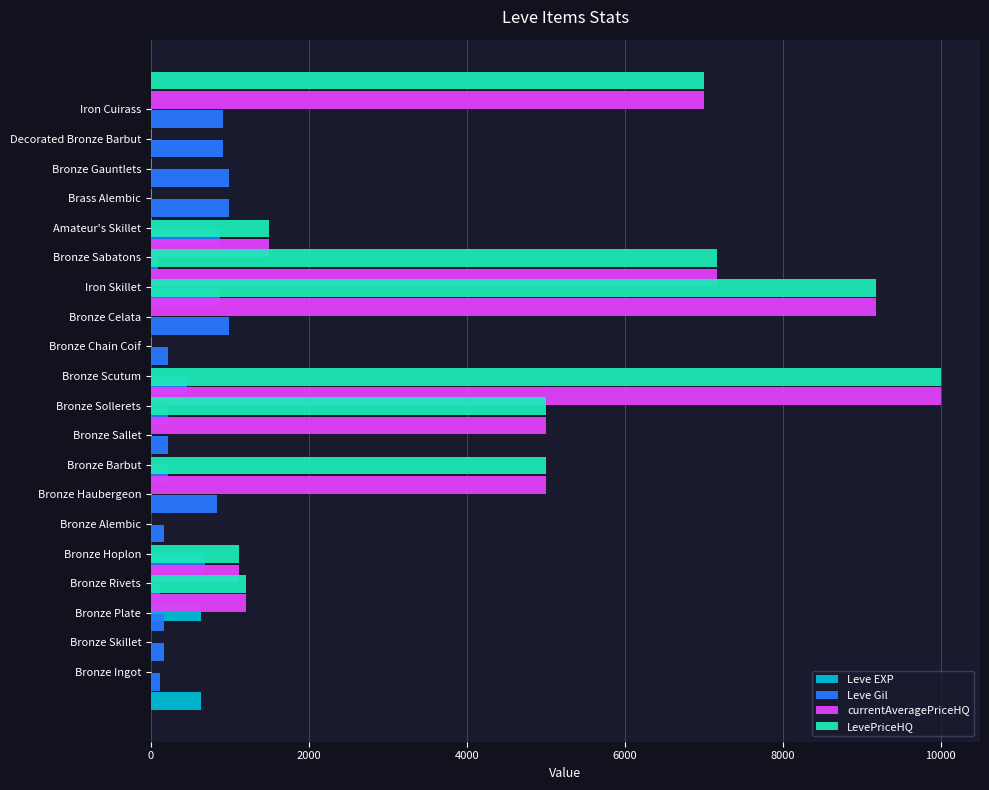

What is the value of the currentAveragePriceHQ bar at the 14th from the left?

7166